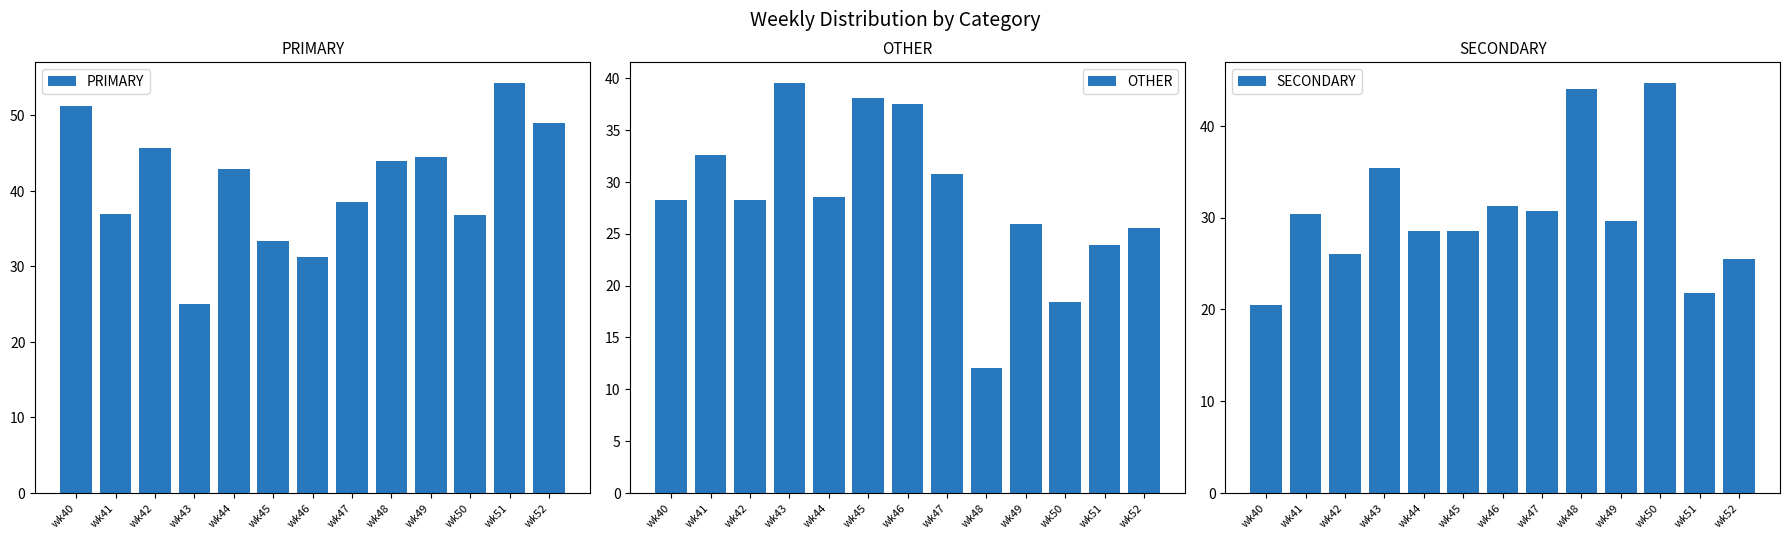

What is the total value across all series at wk43?

100.0